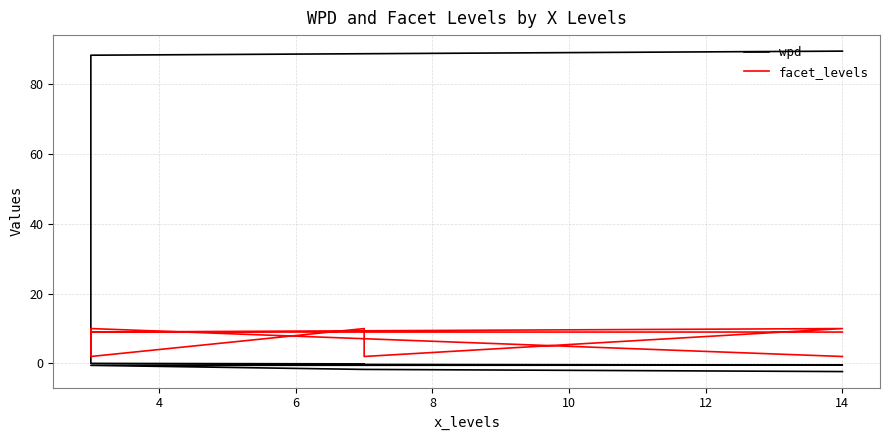

How many values in wpd are below zero?

6